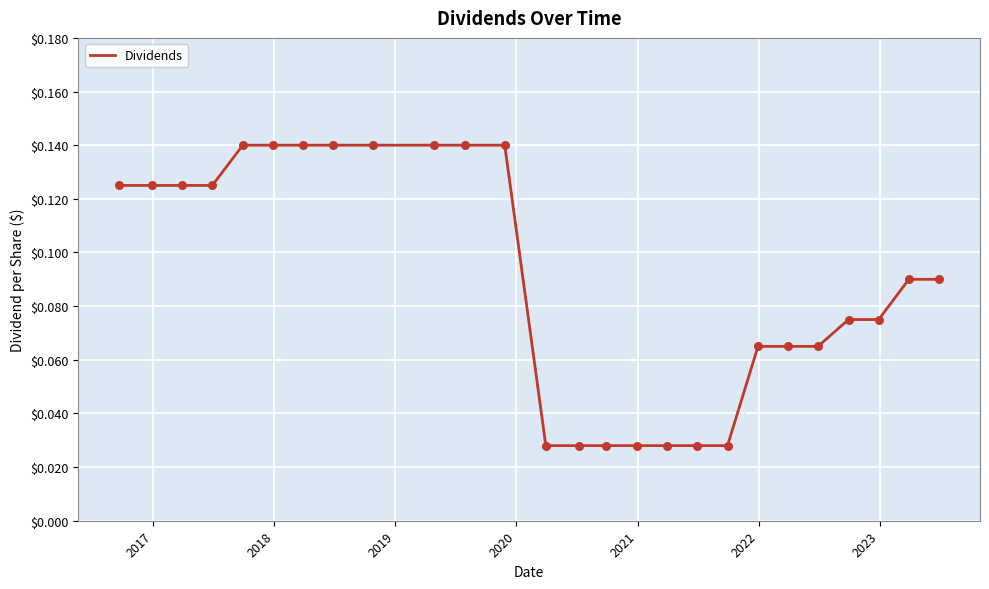

How many lines are shown in the chart?

1